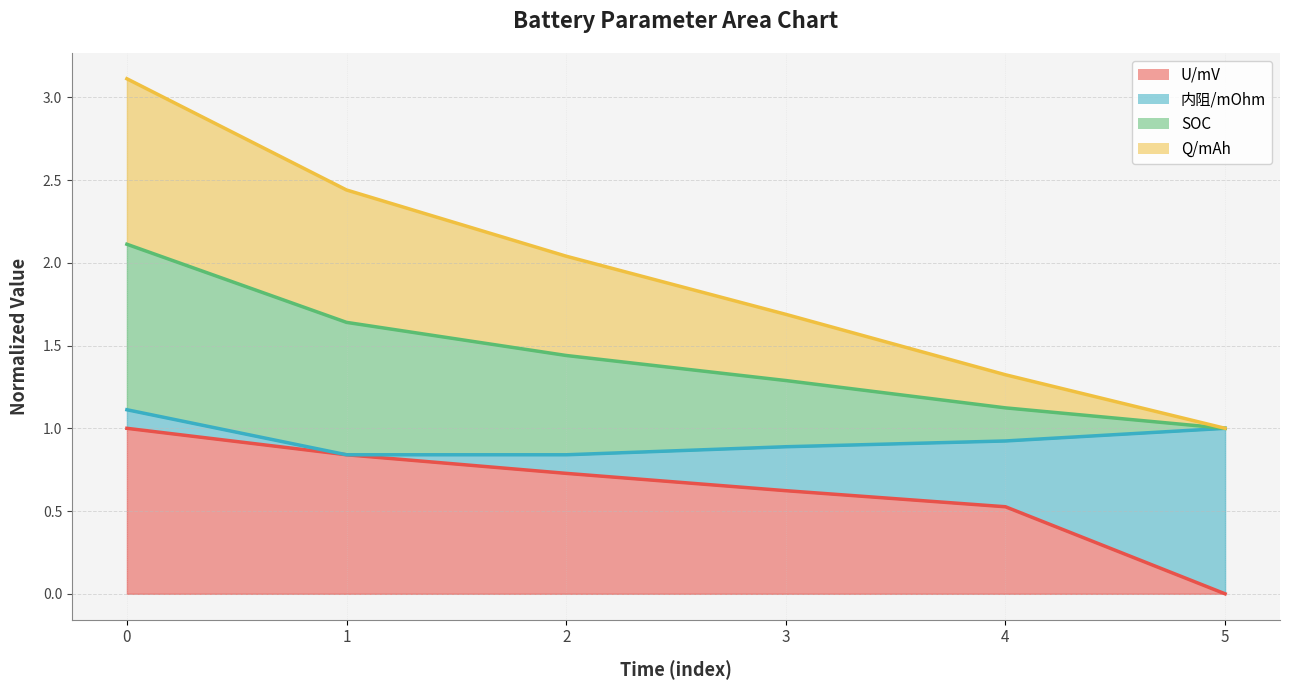

True or false: U/mV has more than 2 interior local peaks.

False